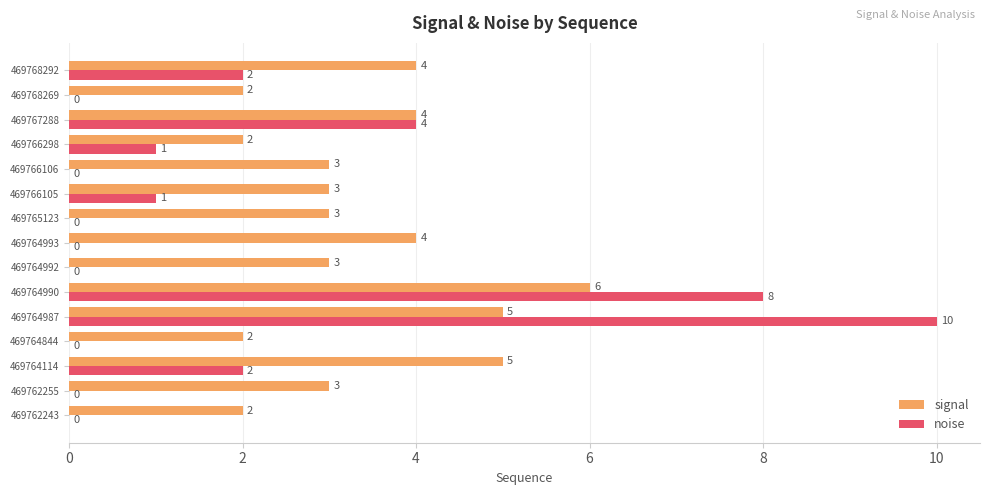

Count the noise values in the range 0 to 2.

12